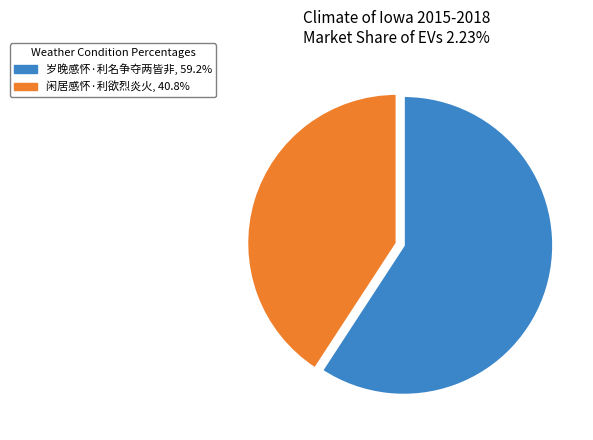

Approximately how many times larger is the value at 闲居感怀·利欲烈炎火 compared to 岁晚感怀·利名争夺两皆非?

0.7